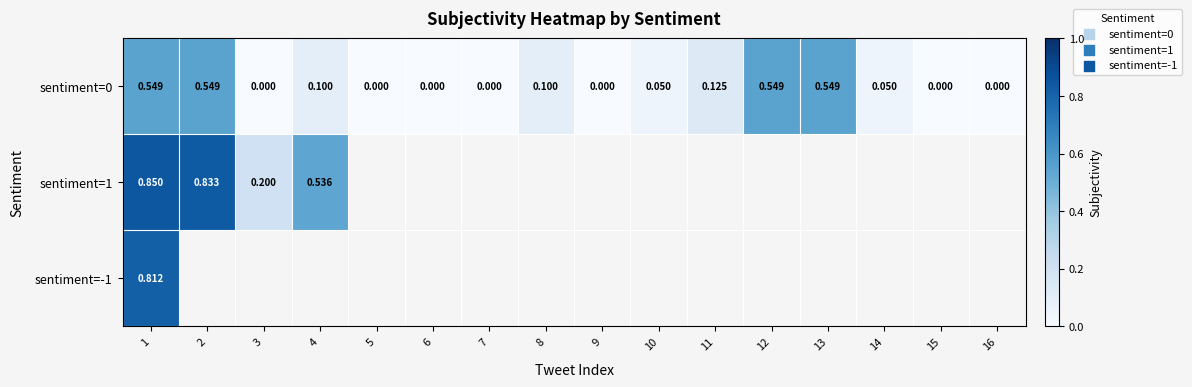

Which category has the highest value in the sentiment=1 series?

1